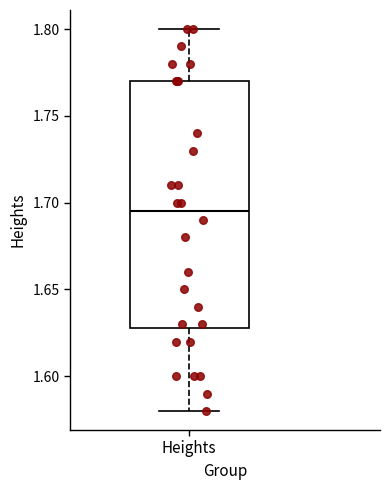

Where is the upper edge of the box for Heights on the y-axis? The values are not printed on the chart, so give them approximately, as read against the axis.

1.770